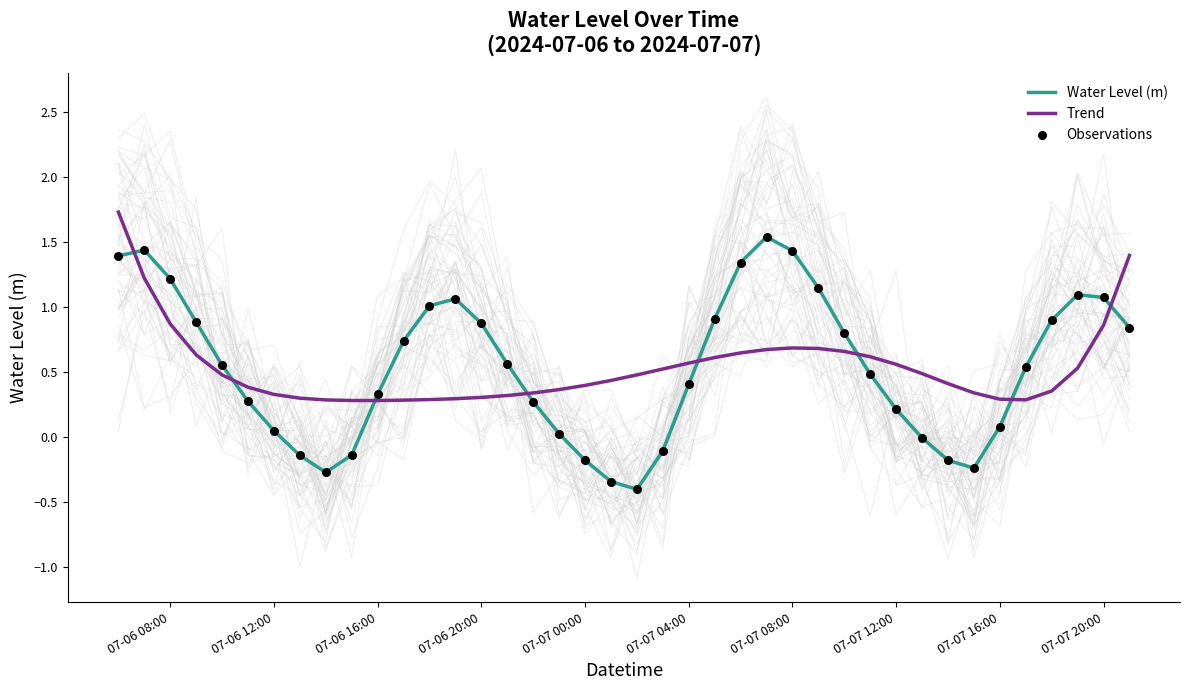

The Water Level (m) series shows 0.2 at 07-07 12:00. True or false?

True